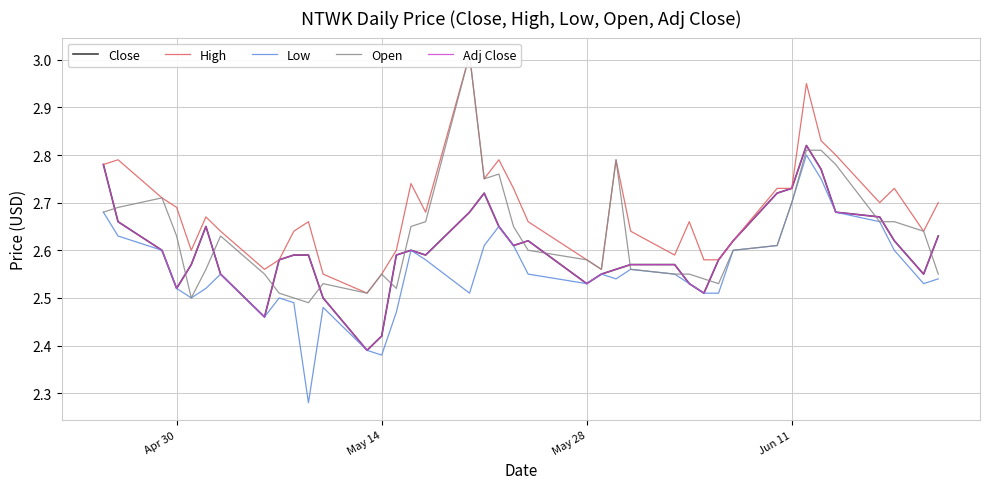

What is the difference between the second highest and second lowest values in the High series?

0.4